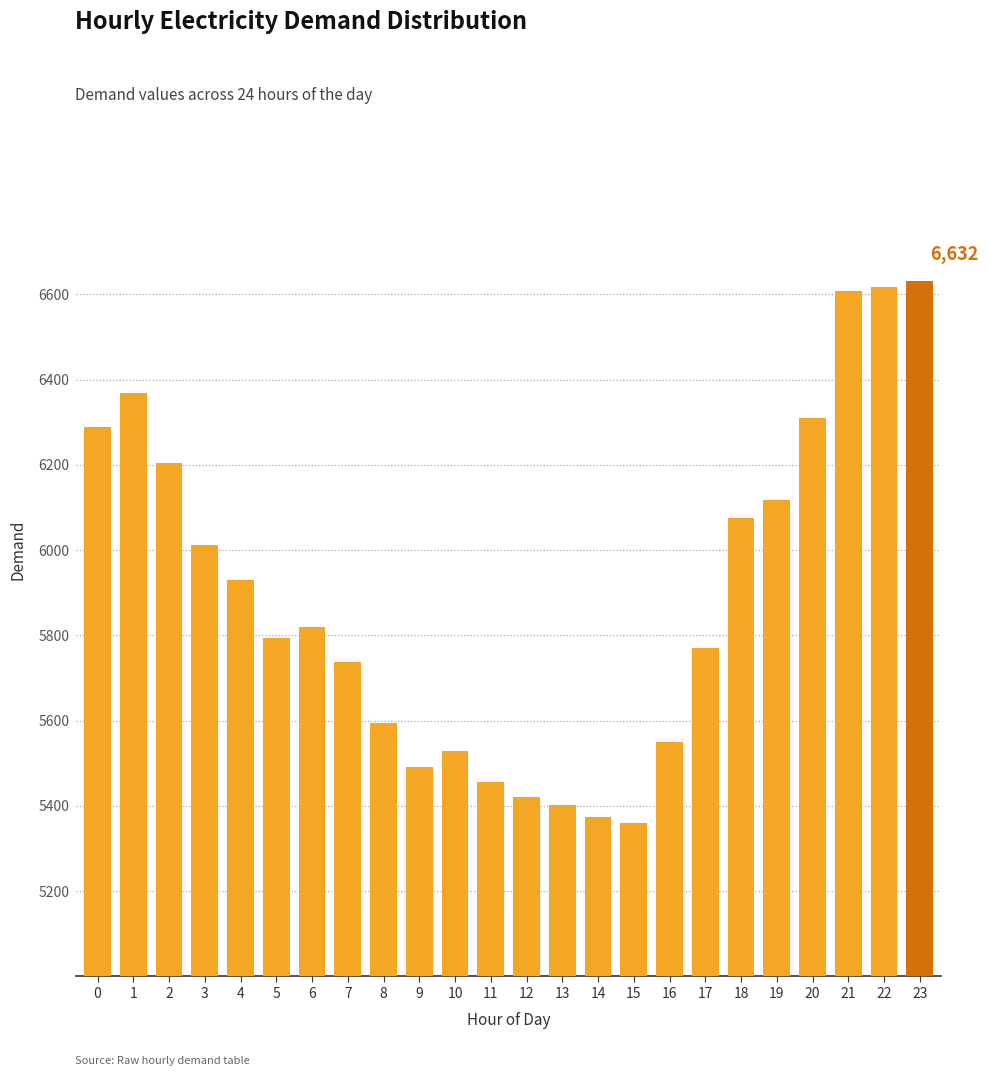

Reading left to right, transcribe all the data shown in this chart.

0=6290	1=6369	2=6205	3=6012	4=5929	5=5793	6=5820	7=5738	8=5595	9=5491	10=5529	11=5457	12=5420	13=5402	14=5375	15=5359	16=5550	17=5770	18=6076	19=6117	20=6310	21=6608	22=6618	23=6632